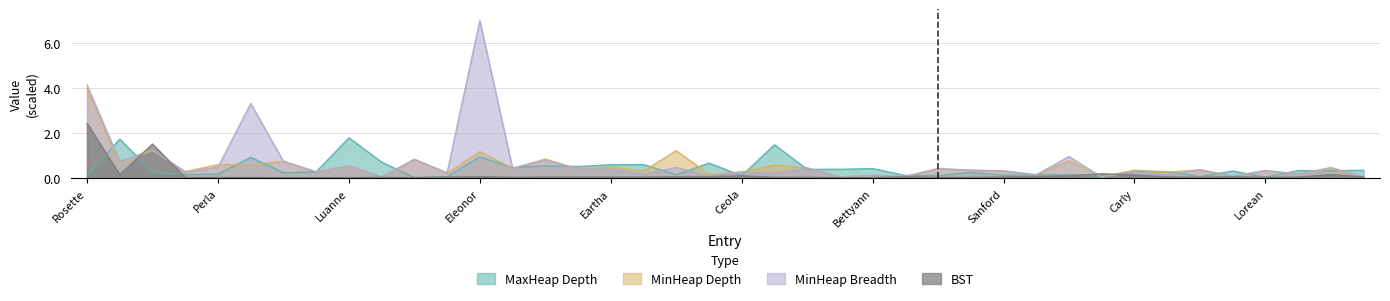

What is the difference between the MinHeap Breadth values at Hedy and Perla?

0.1